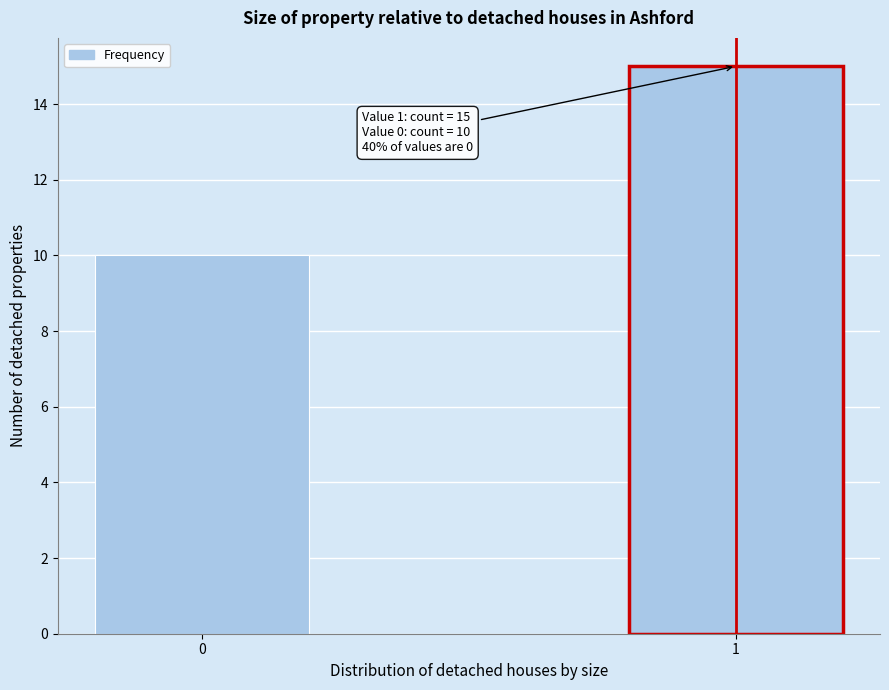

Reading right to left, list all the values displayed in this chart.

1=15	0=10